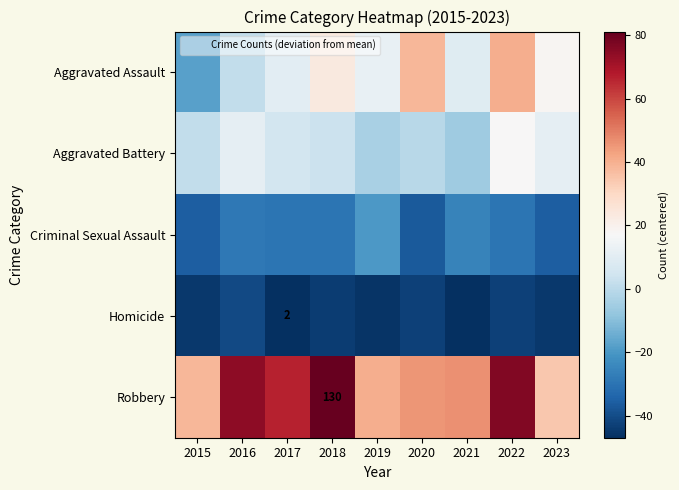

How many data points in Aggravated Battery are above 3?

5